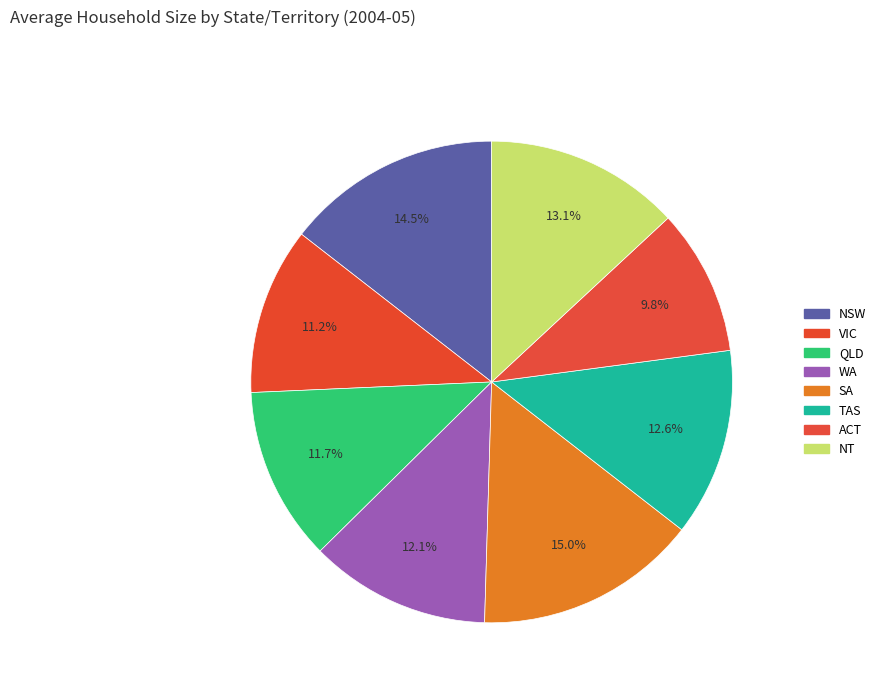

To the nearest percent, what is the combined percentage of TAS and QLD?

24%